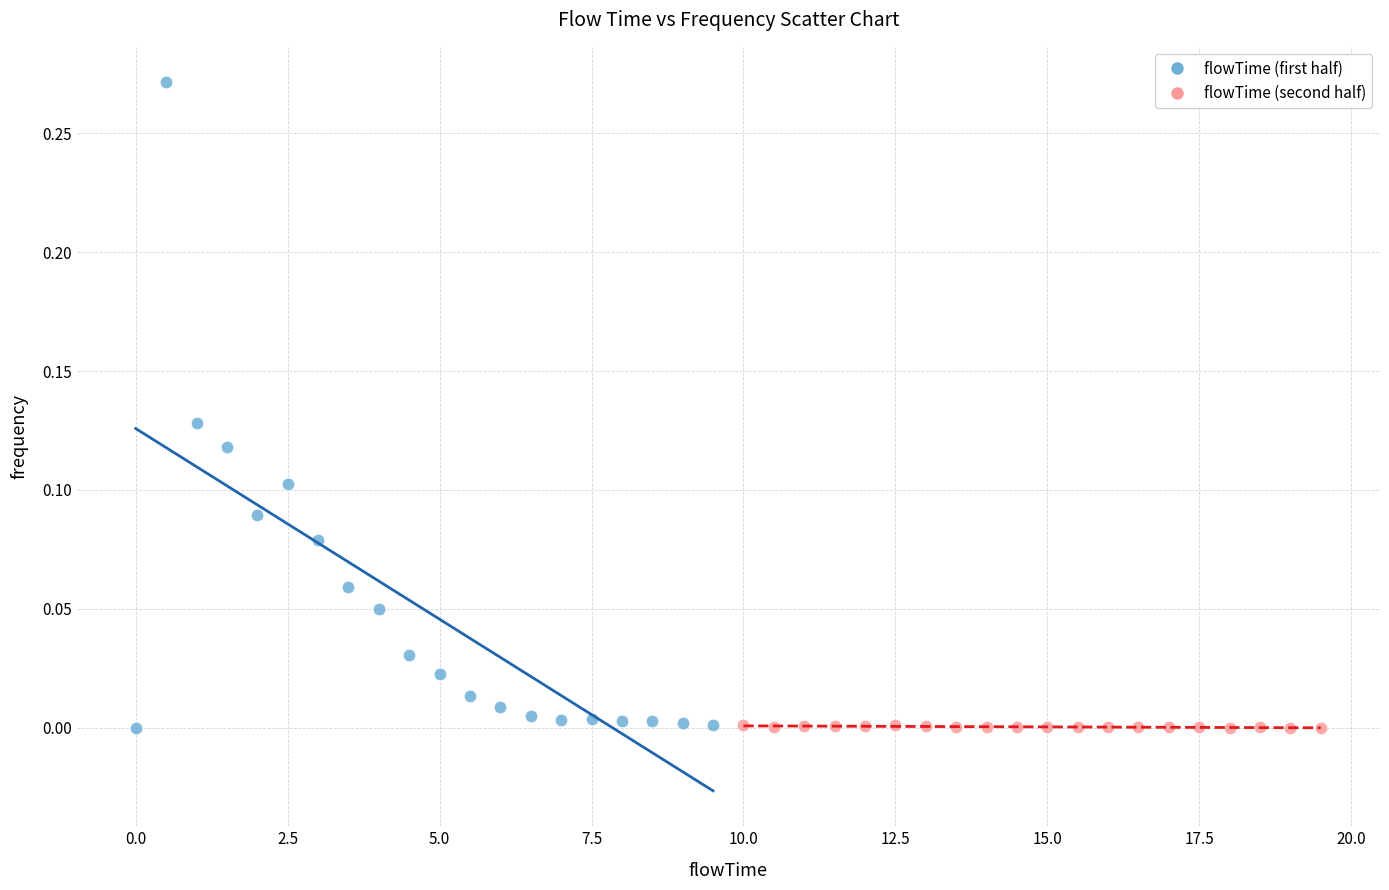

Which series has the largest Y range (max minus min)?

flowTime (first half)